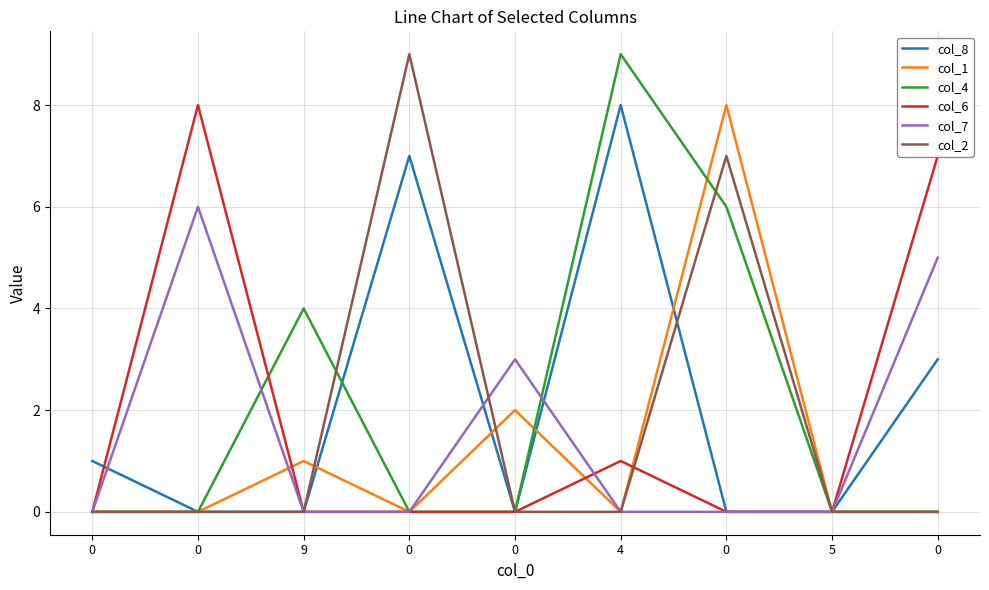

Reading right to left, list all the values displayed in this chart.

col_8: 3	0	0	8	0	7	0	0	1
col_1: 0	0	8	0	2	0	1	0	0
col_4: 0	0	6	9	0	0	4	0	0
col_6: 7	0	0	1	0	0	0	8	0
col_7: 5	0	0	0	3	0	0	6	0
col_2: 0	0	7	0	0	9	0	0	0